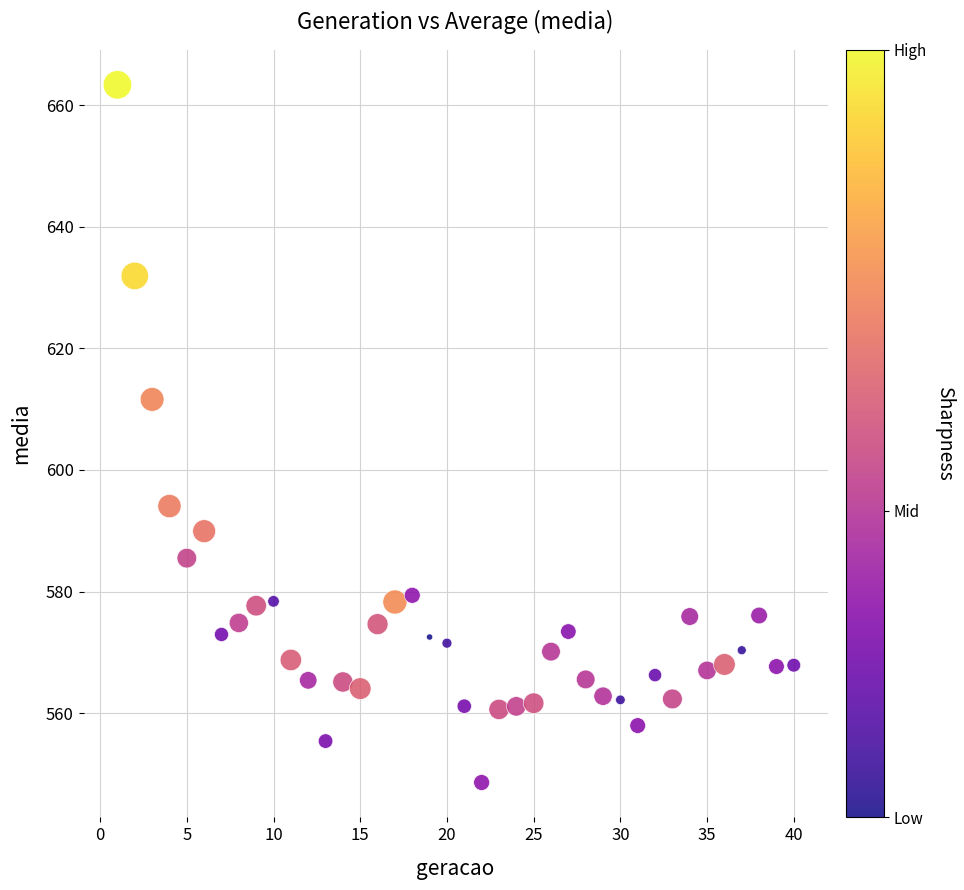

What Y value in the scatter plot is closest to 605?

611.6